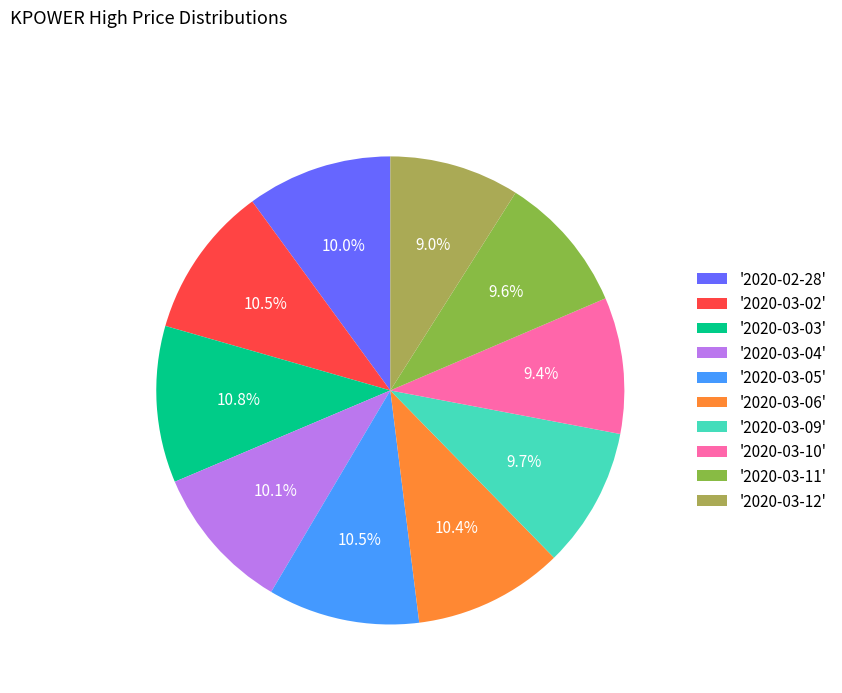

Is there a majority slice in this chart?

No